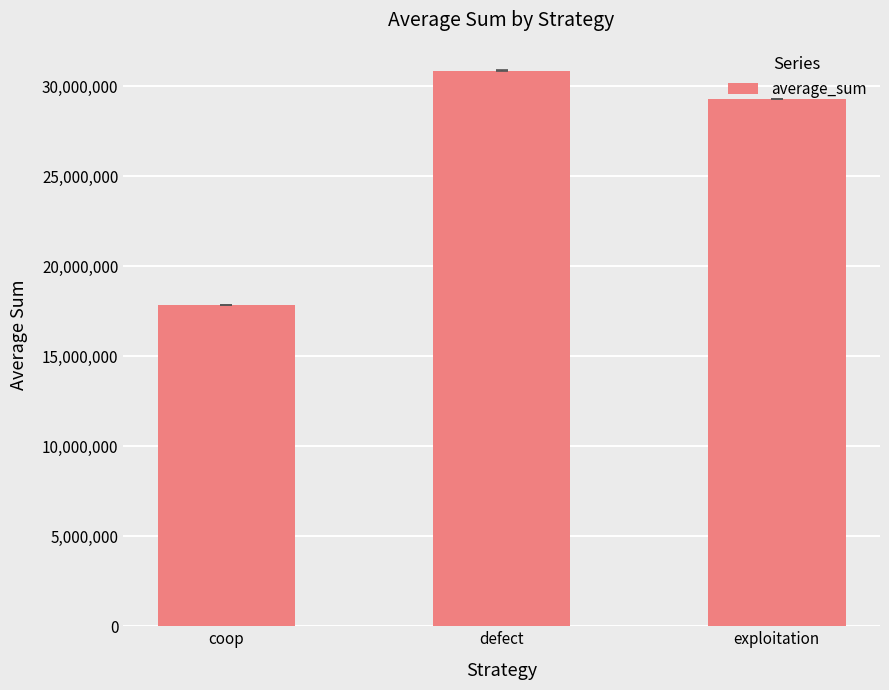

Rank the categories by value from lowest to highest.

coop, exploitation, defect